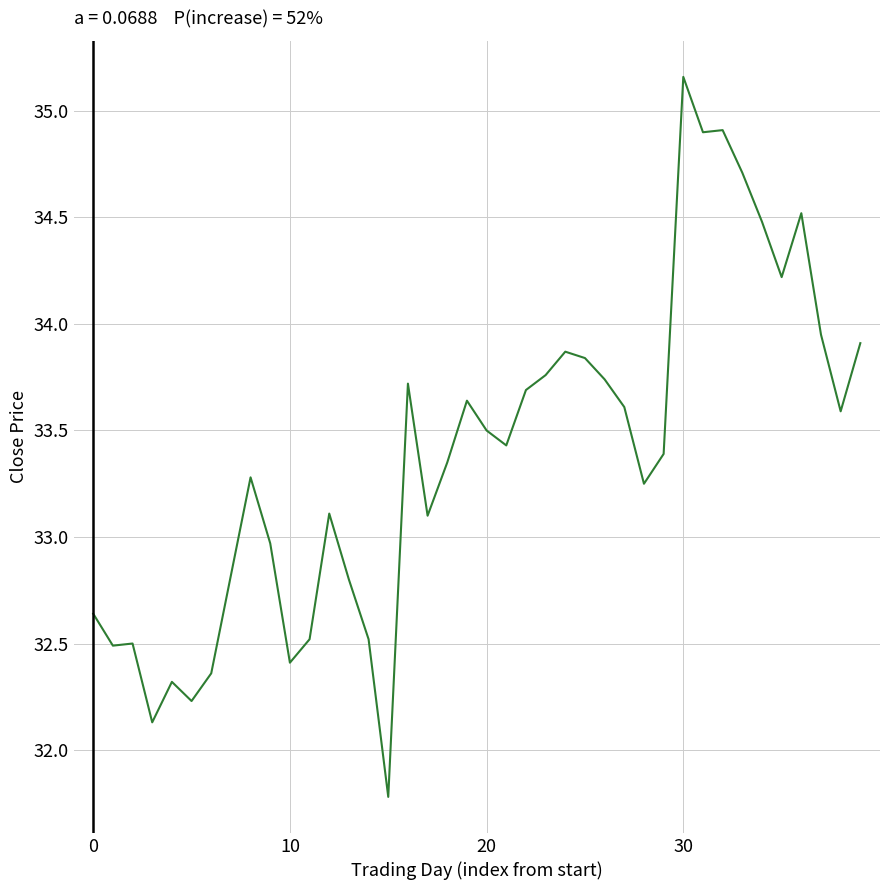

What is the difference between the maximum and minimum values?

3.4